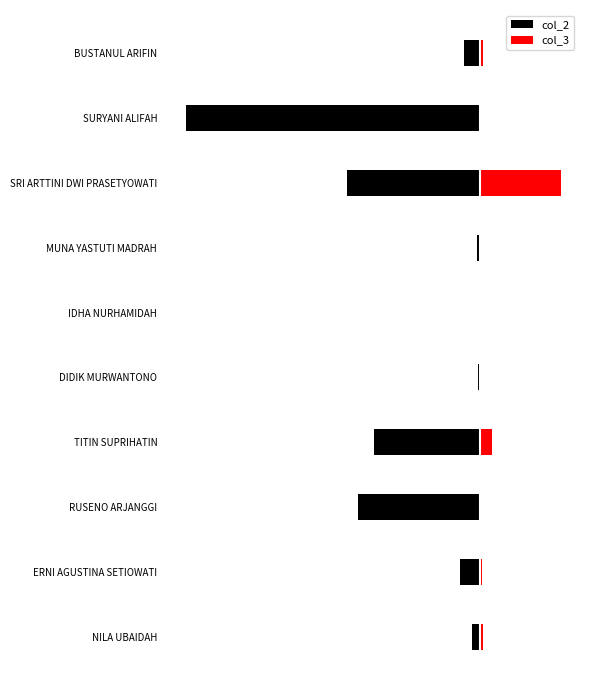

How many groups of bars are there?

10